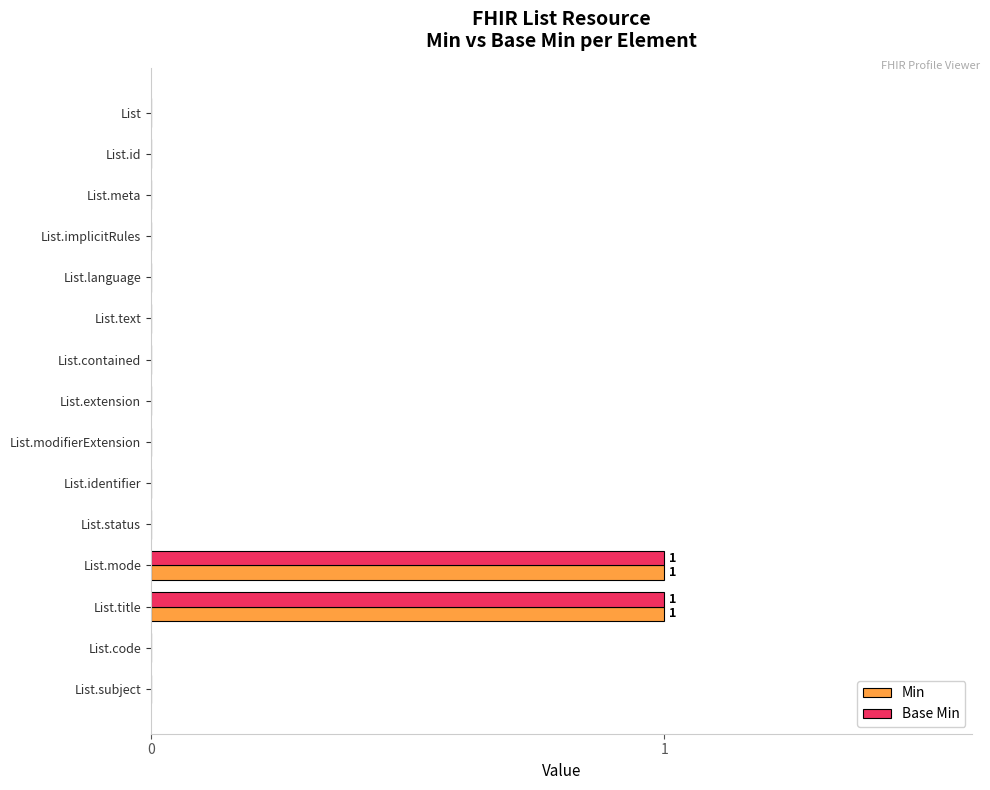

True or false: Base Min has a value of -1 at List.language.

False